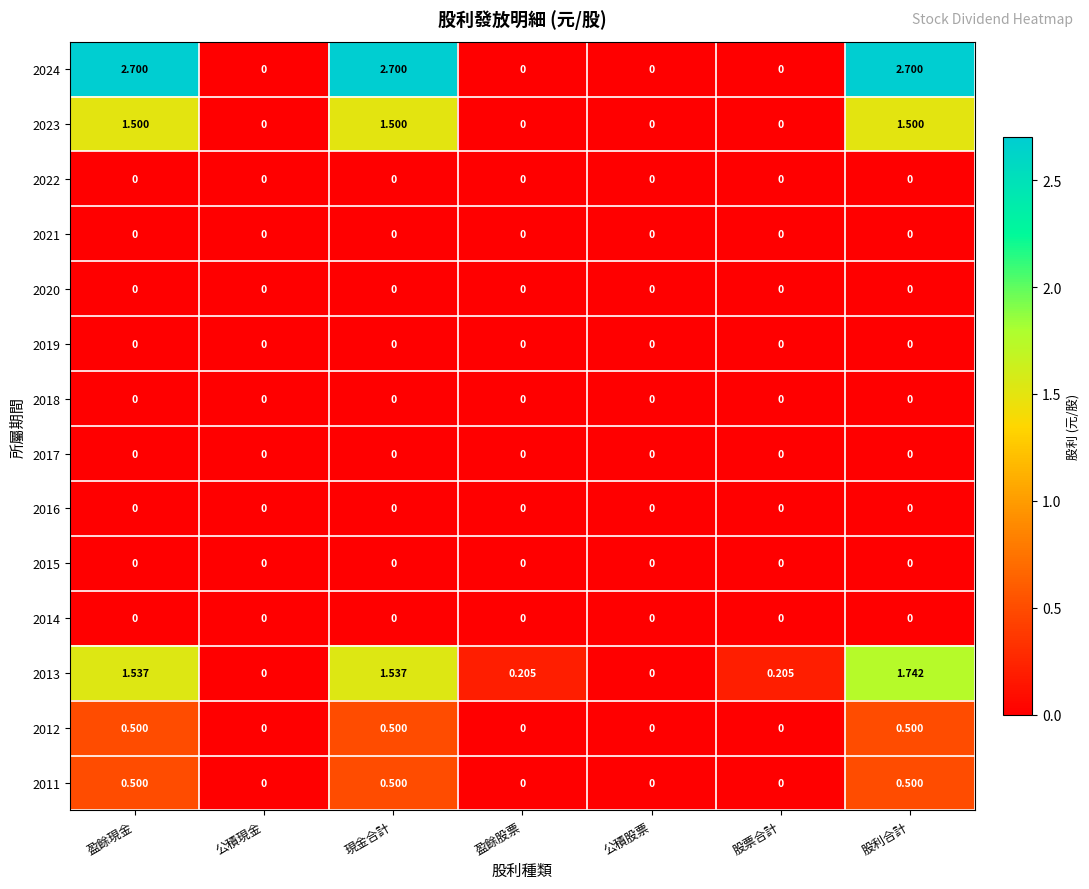

Which series has the largest total across all categories?

2024